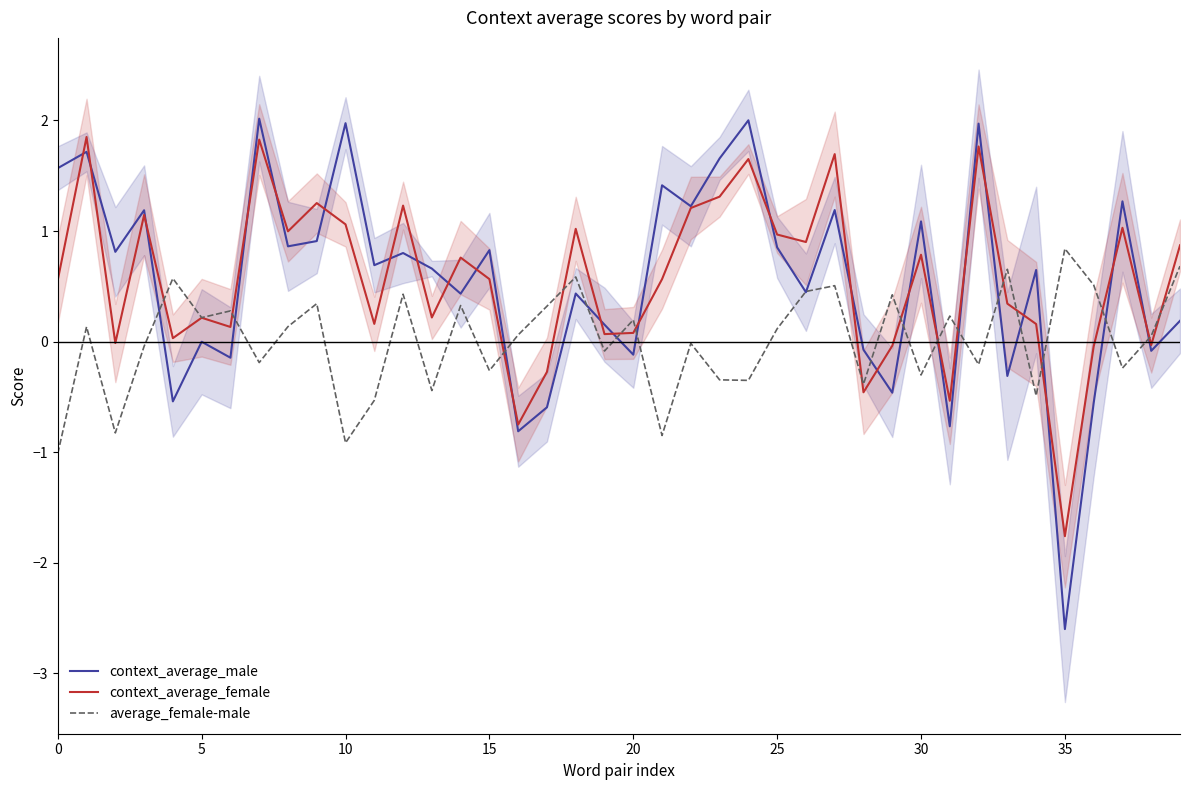

True or false: average_female-male has a value of 0.1 at 16.

True